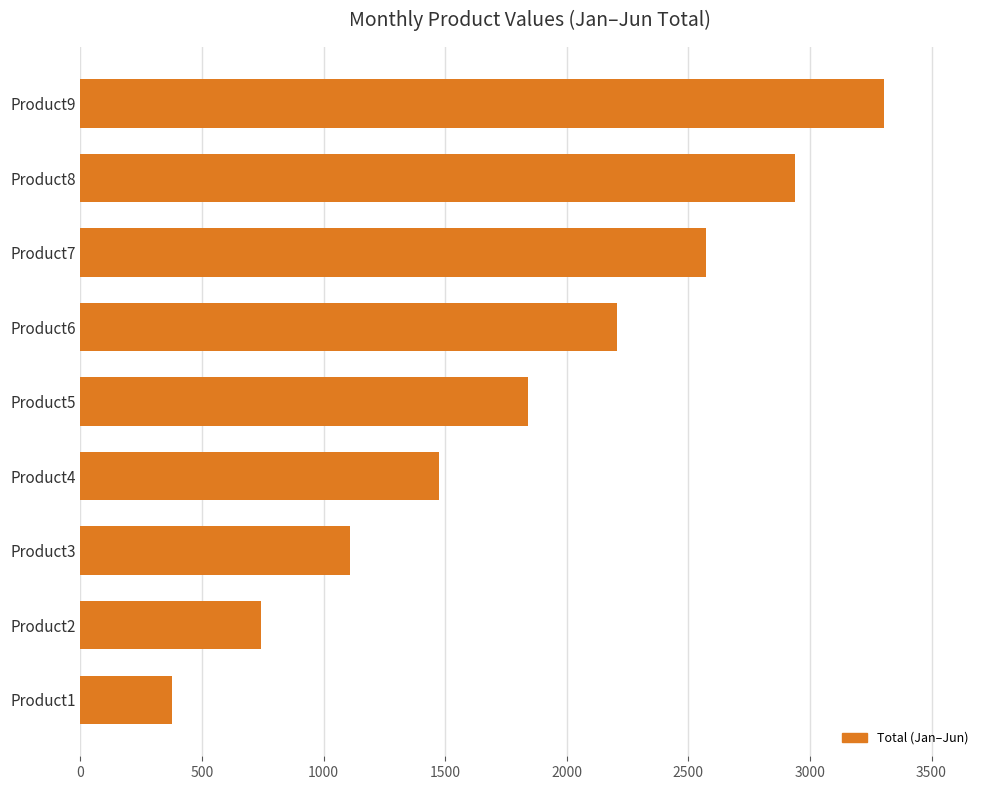

List the labels in order of value, smallest first.

Product1, Product2, Product3, Product4, Product5, Product6, Product7, Product8, Product9